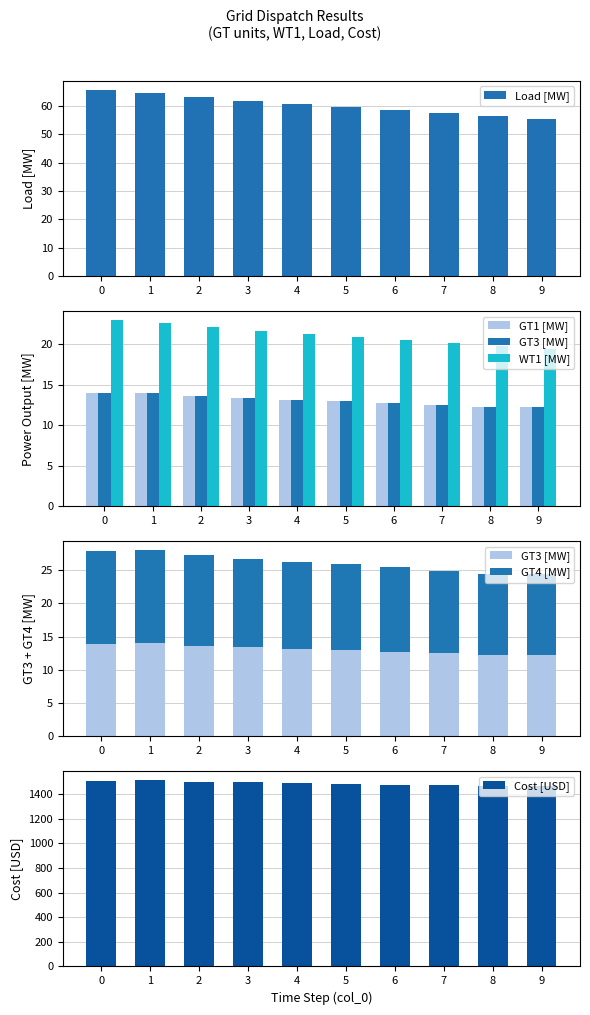

How many values in the Load [MW] series are below 60?

5